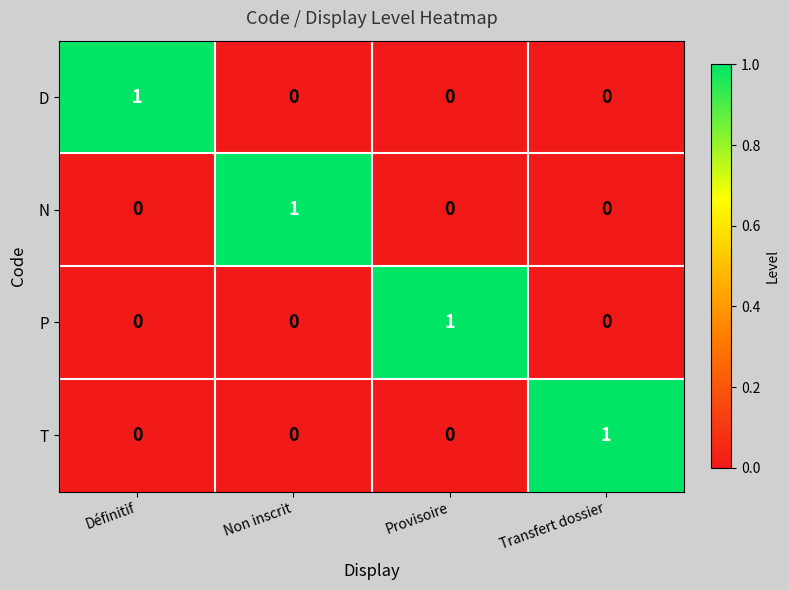

Which category has the highest value in the N series?

Non inscrit